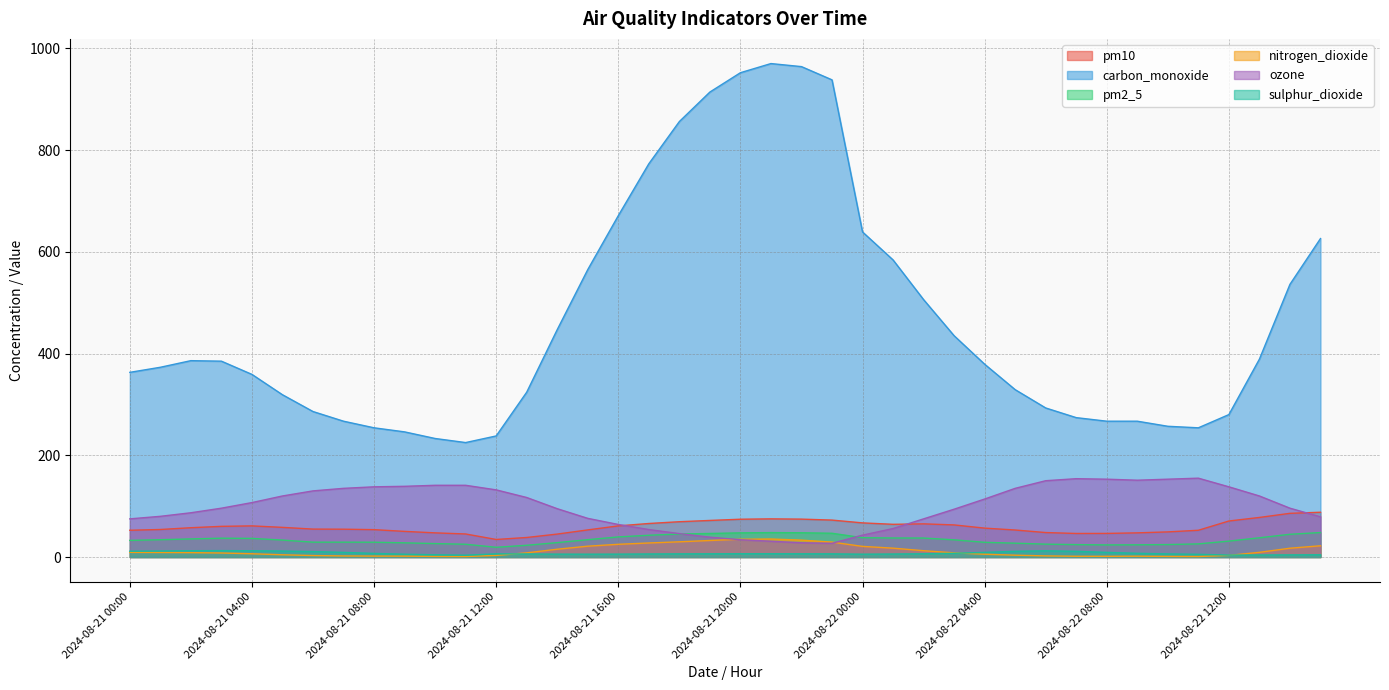

What is the label of the 11th point from the right?

2024-08-22 05:00